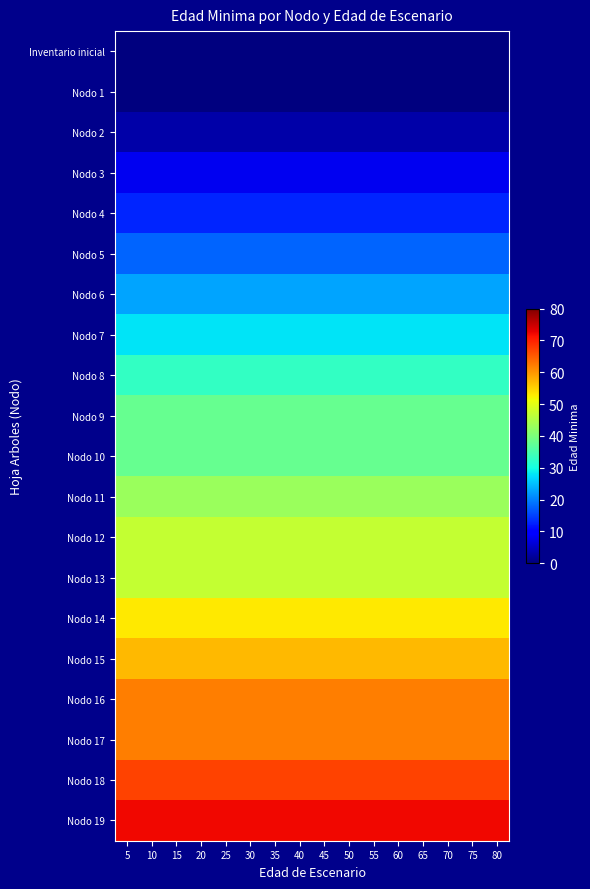

Which has a higher value, 10 or 65?

10